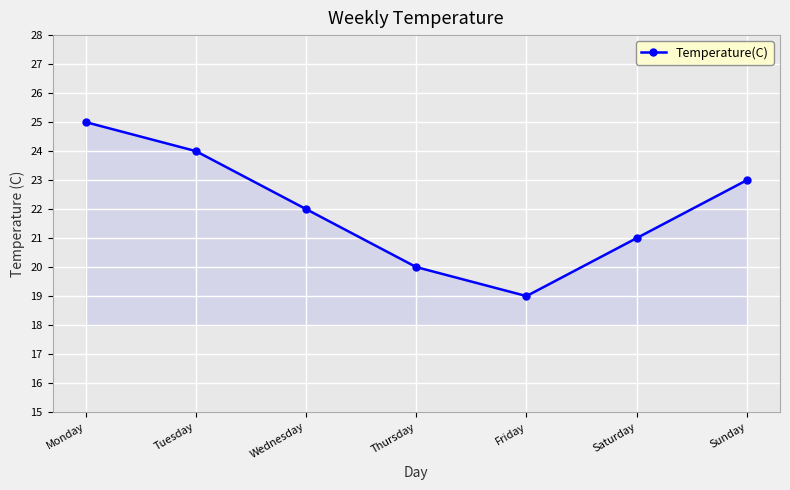

At which label is the value closest to 22?

Wednesday